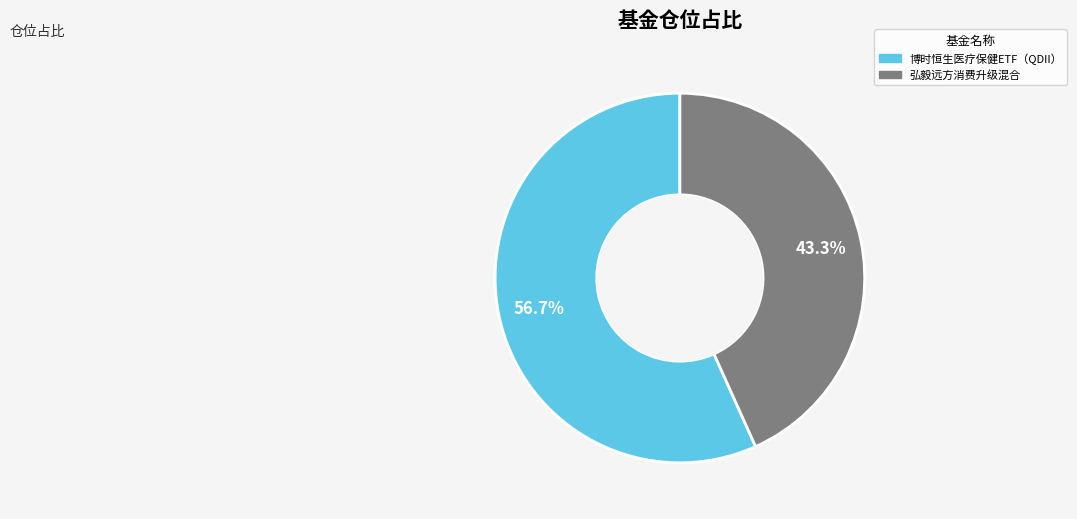

What percentage do 博时恒生医疗保健ETF（QDII） and 弘毅远方消费升级混合 together represent?

100.0%